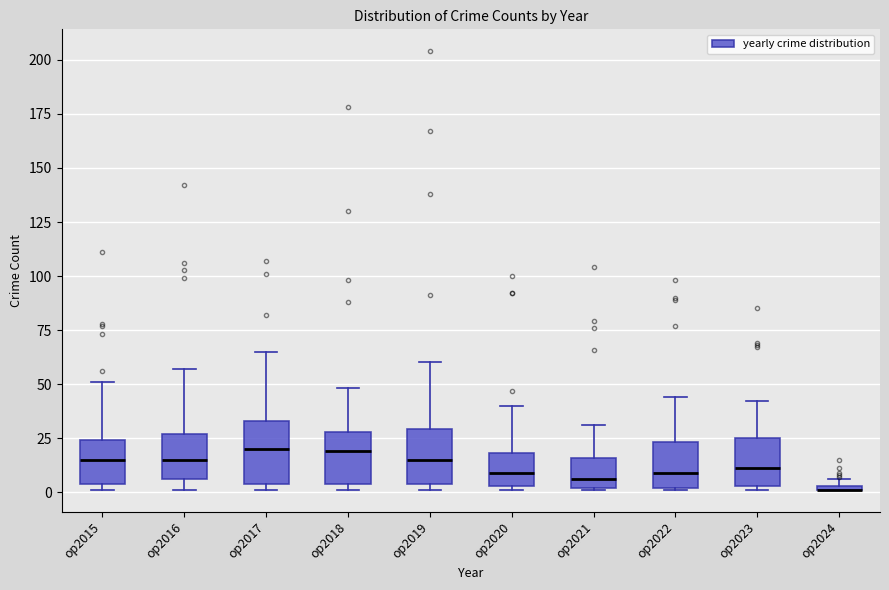

Where does the upper whisker of the box for op2017 end on the y-axis? The values are not printed on the chart, so give them approximately, as read against the axis.

65